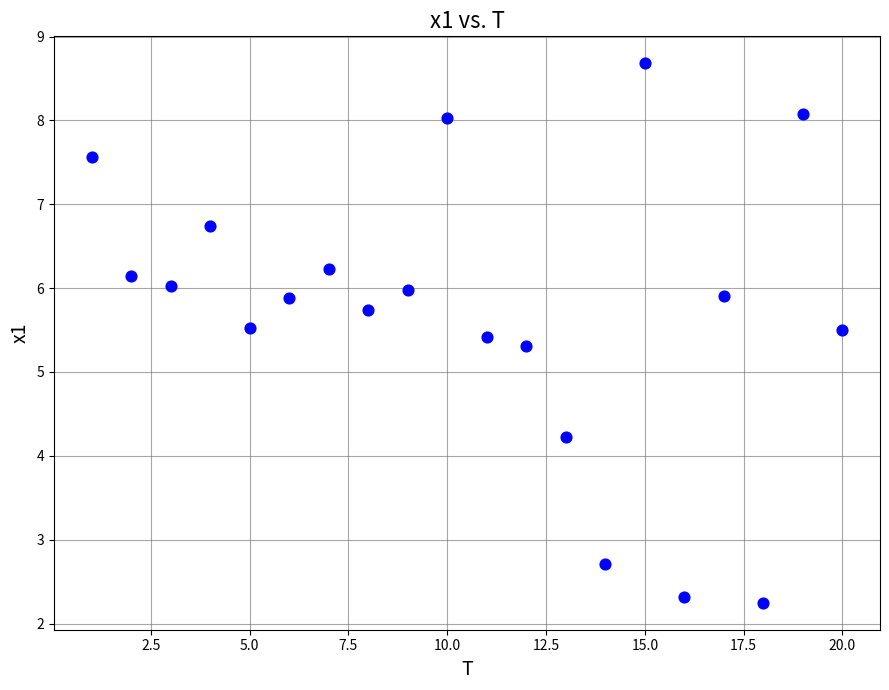

What Y value in the scatter plot is closest to 5?

5.3